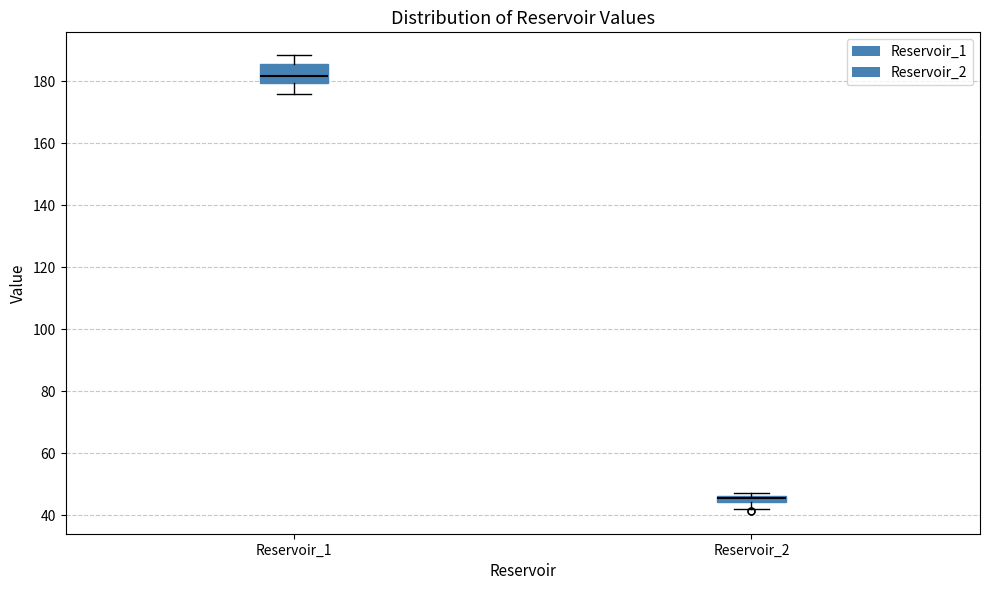

Which box is the tallest, from its lower edge to its upper edge?

Reservoir_1